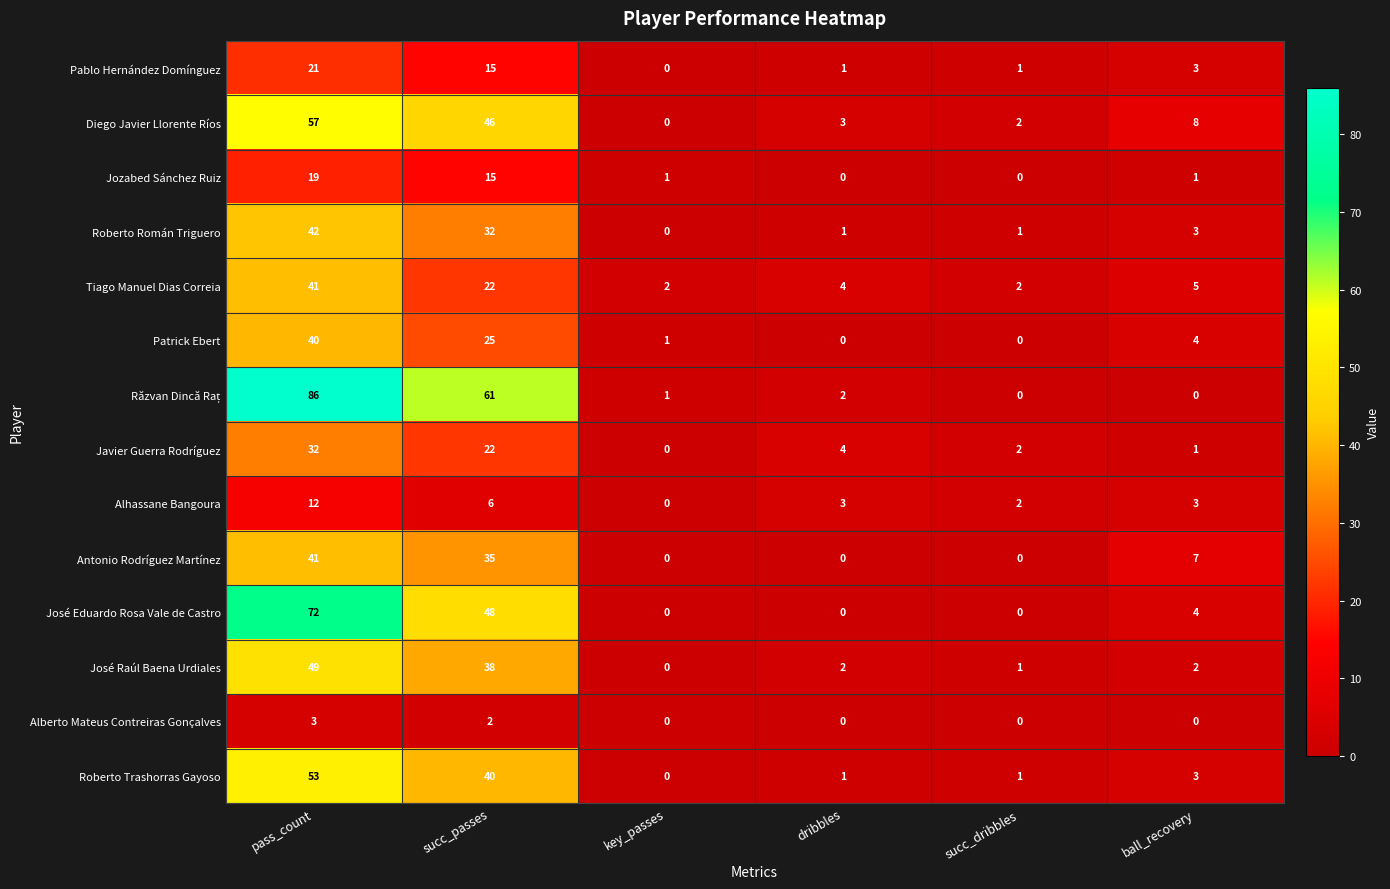

What is the difference between the highest and lowest values at pass_count?

83